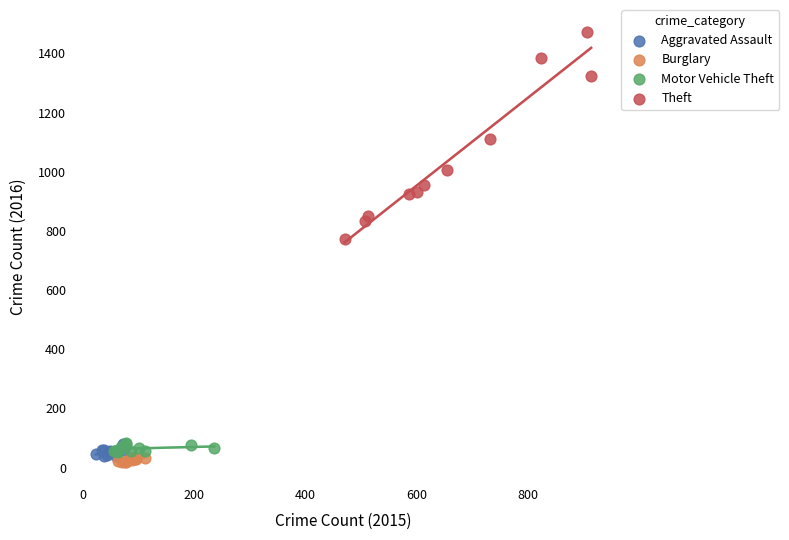

Which series reaches the minimum Y coordinate?

Burglary